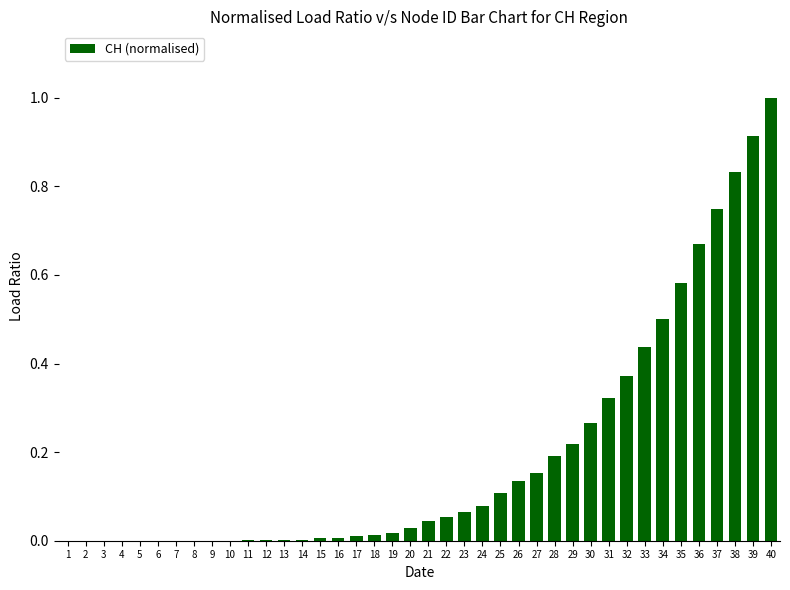

How many categories are shown in the chart?

40